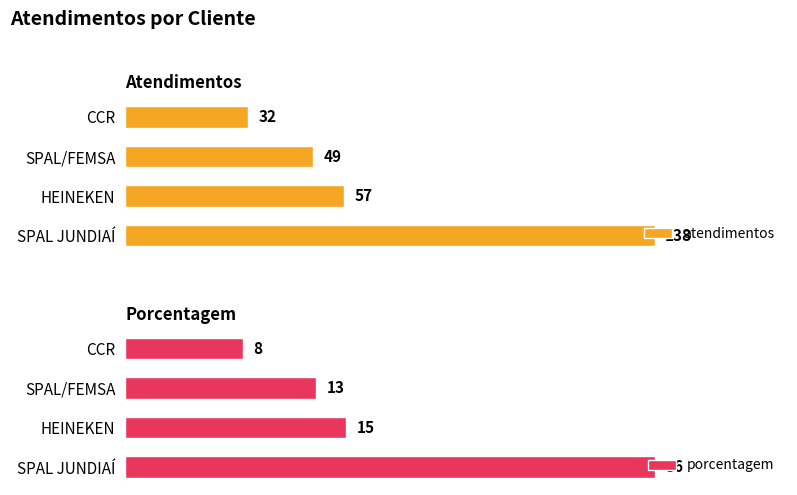

At how many categories does at least one series exceed 81?

1